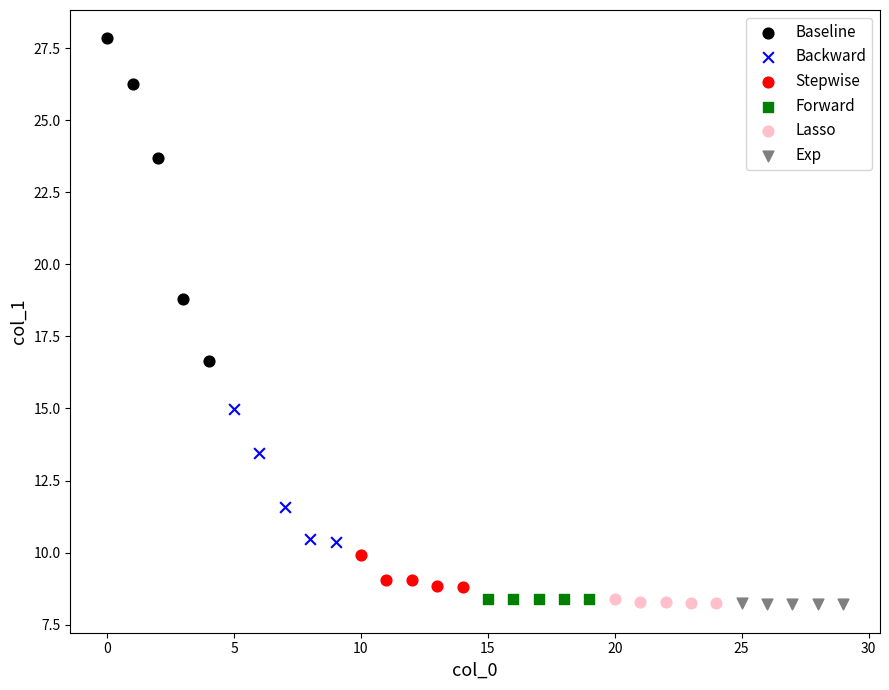

Which series contains the highest Y value?

Baseline